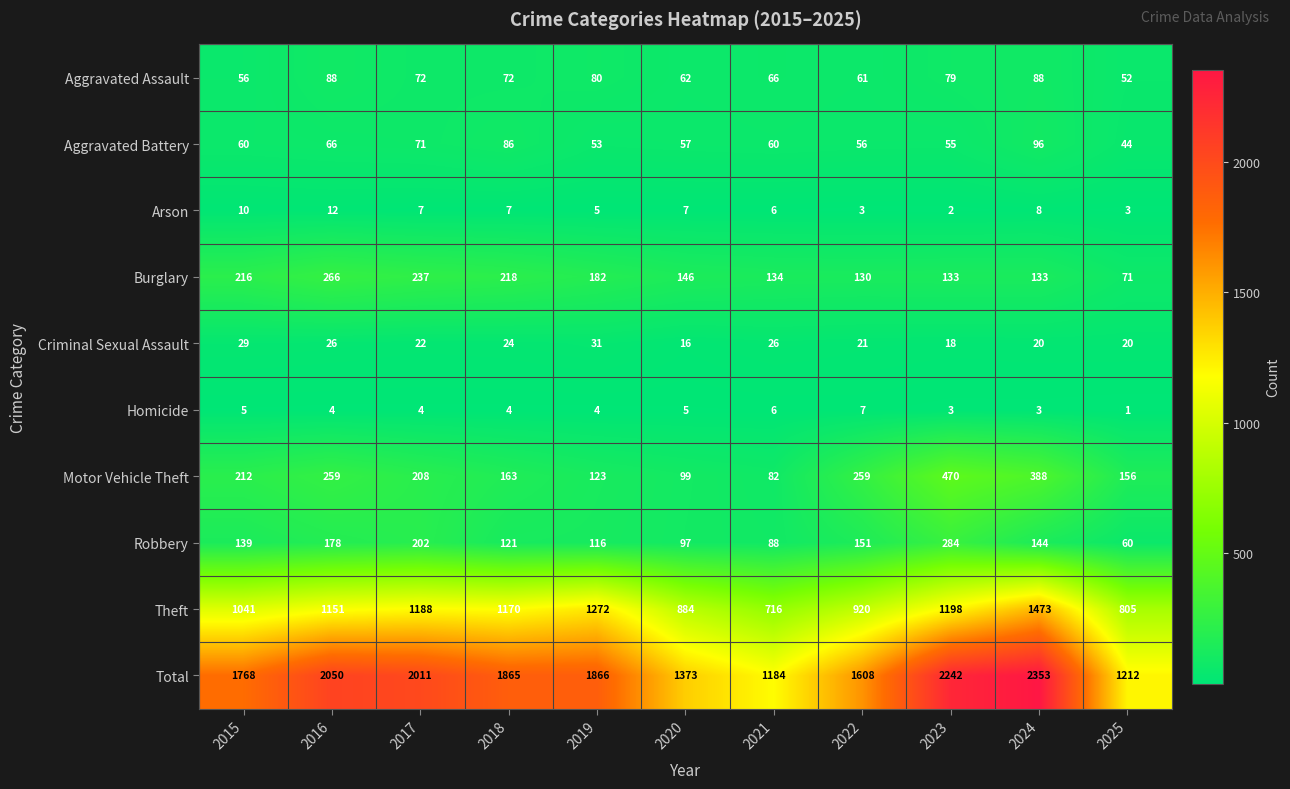

What is the difference between the highest and lowest values at 2015?

1763